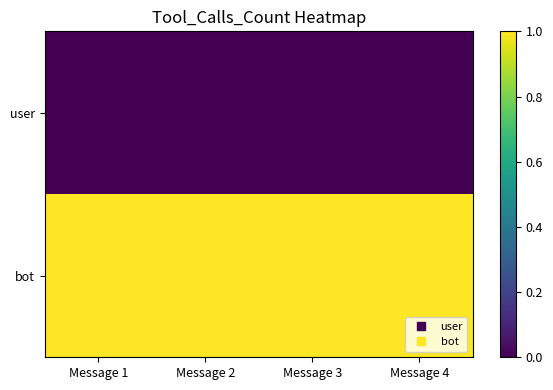

Which has a higher value, Message 1 or Message 3?

Message 1